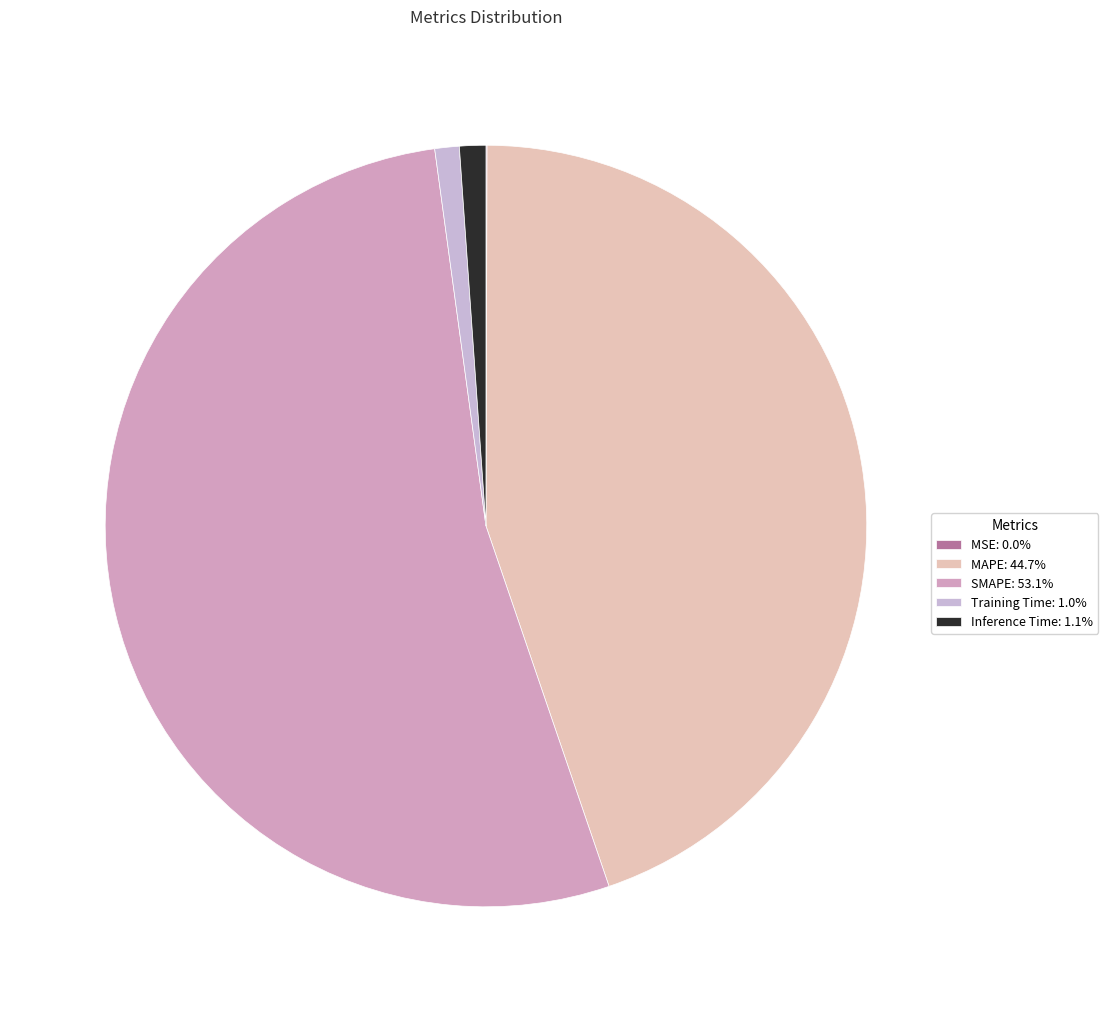

Does any single category account for the majority?

Yes